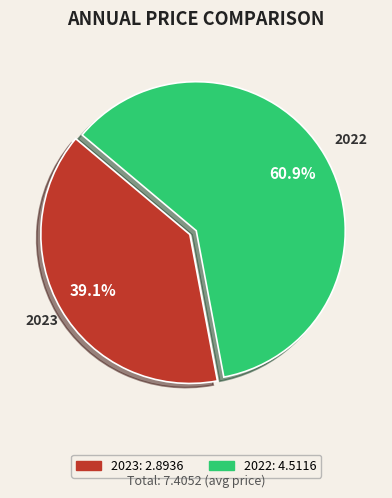

What percentage do 2023 and 2022 together represent?

100.0%